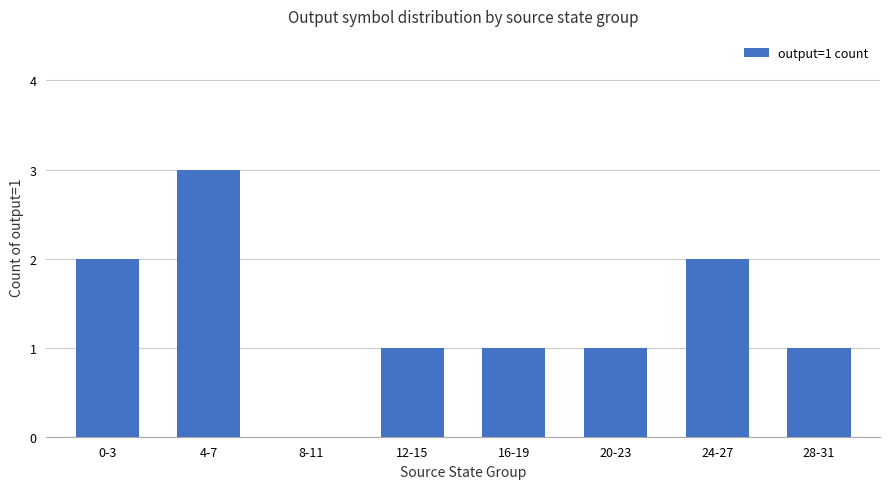

Reading left to right, extract all data points from this chart.

2	3	0	1	1	1	2	1